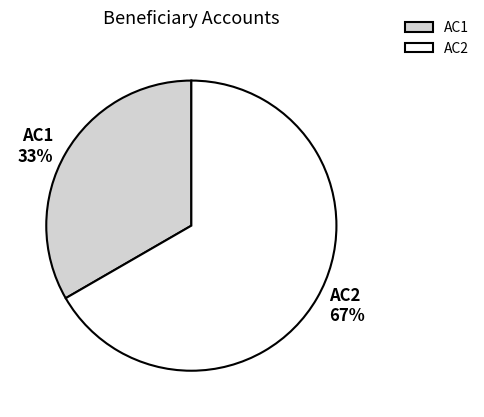

The AC1 slice represents 23% of the pie. True or false?

False